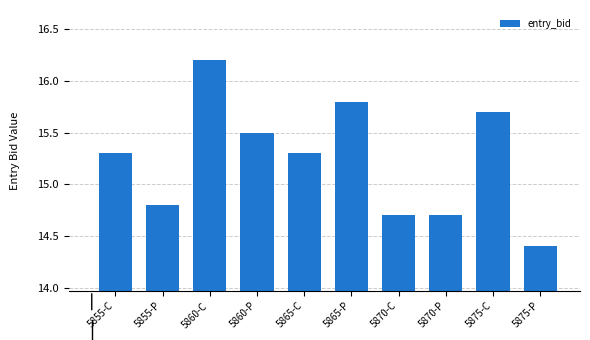

Are the bars grouped side by side (vs. stacked)?

No